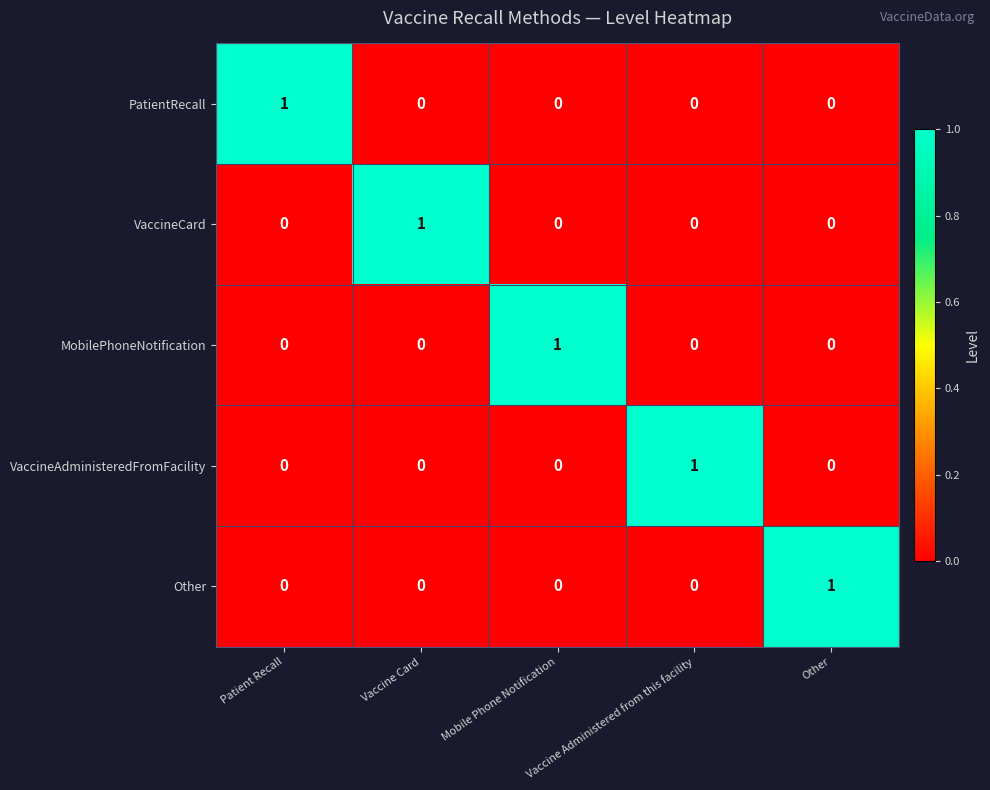

At how many categories does at least one series exceed 0?

5